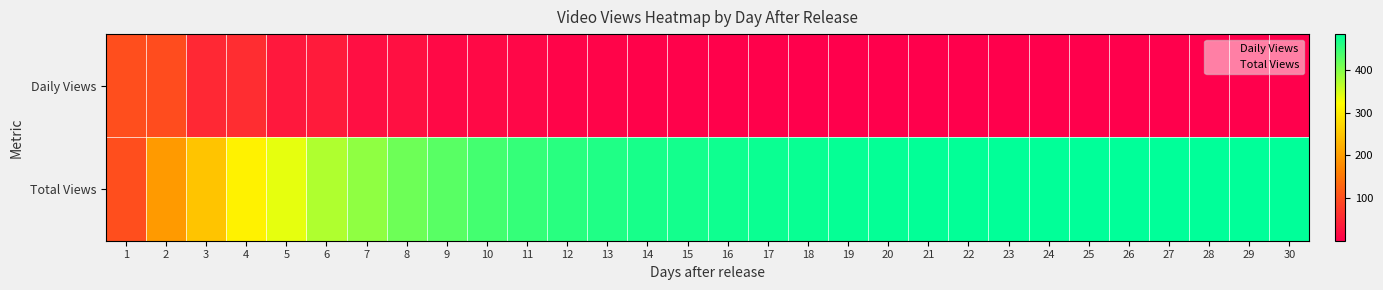

List the series in order of their peak value, highest first.

Total Views, Daily Views